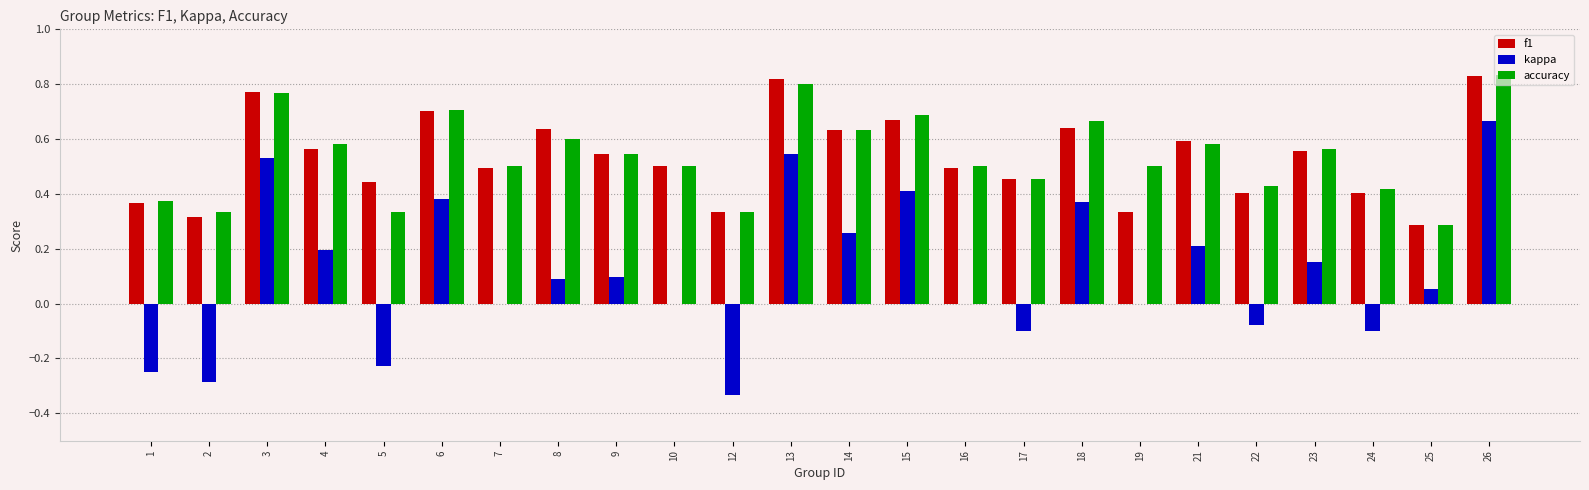

True or false: f1 has a value of 0.5 at 16.

True